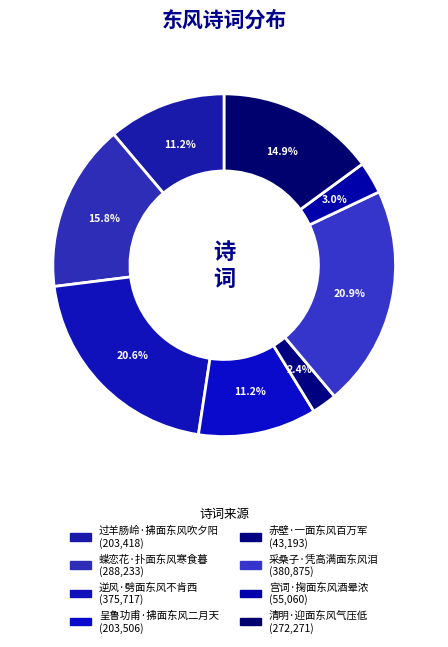

Is there a majority slice in this chart?

No